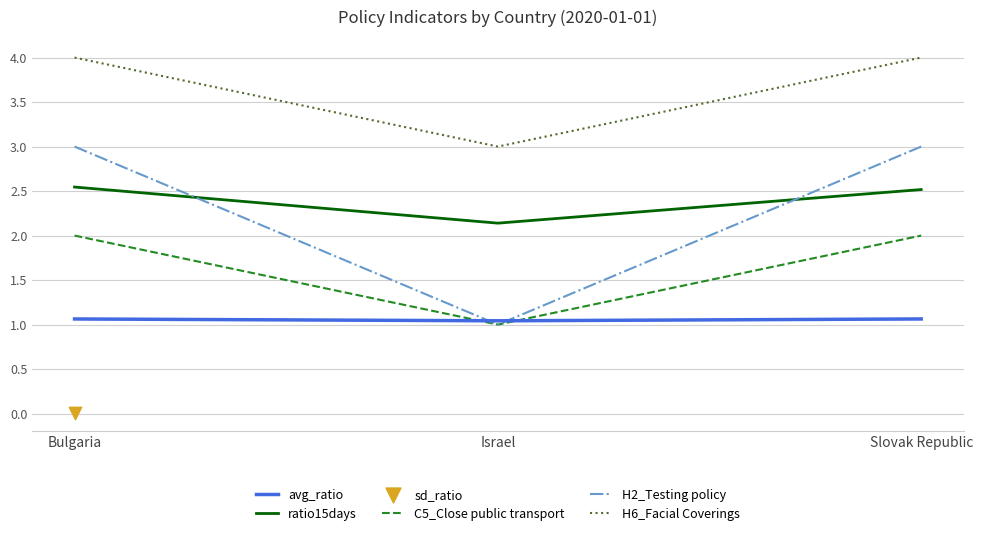

Which series has the largest Y range (max minus min)?

H2_Testing policy